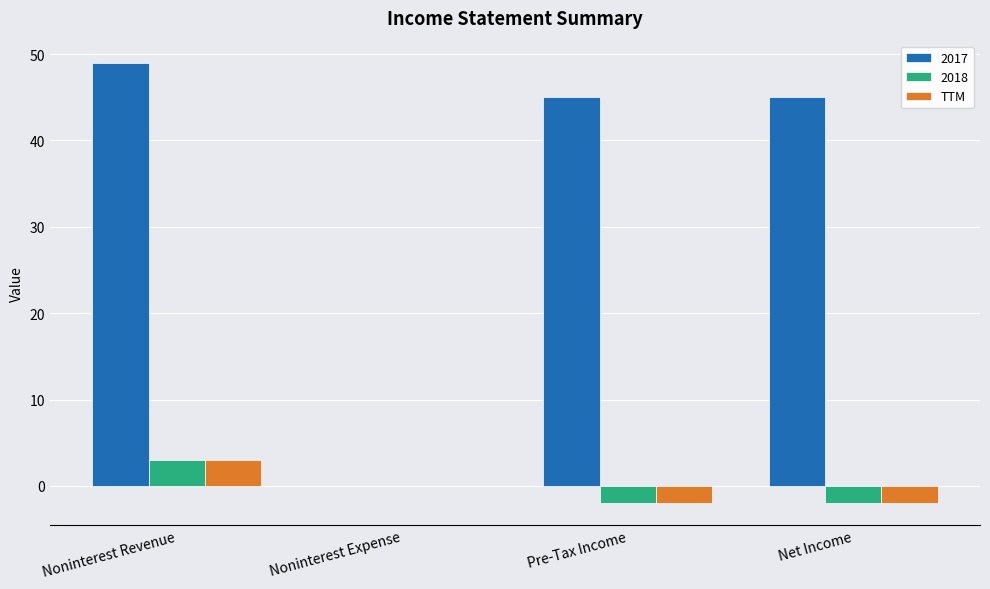

Reading left to right, transcribe all the data shown in this chart.

2017: Noninterest Revenue=49	Noninterest Expense=0	Pre-Tax Income=45	Net Income=45
2018: Noninterest Revenue=3	Noninterest Expense=0	Pre-Tax Income=-2	Net Income=-2
TTM: Noninterest Revenue=3	Noninterest Expense=0	Pre-Tax Income=-2	Net Income=-2